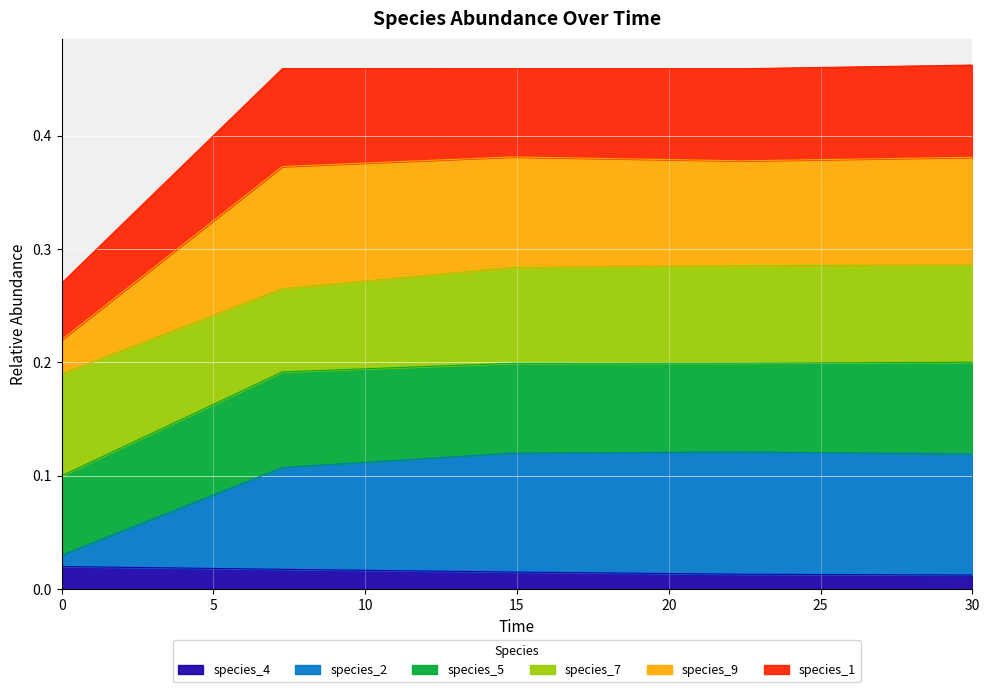

Where is the first local maximum for species_2?

22.424242424242426